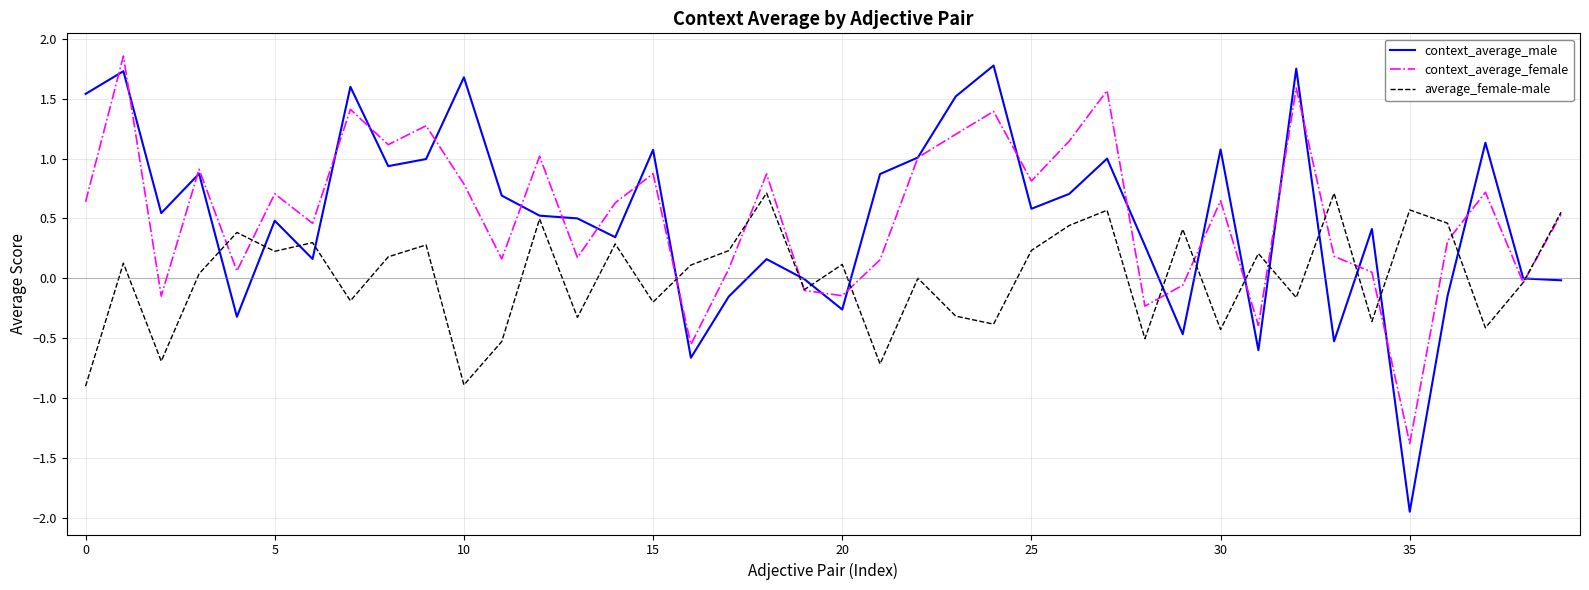

What is the lowest value of the context_average_female series?

-1.4